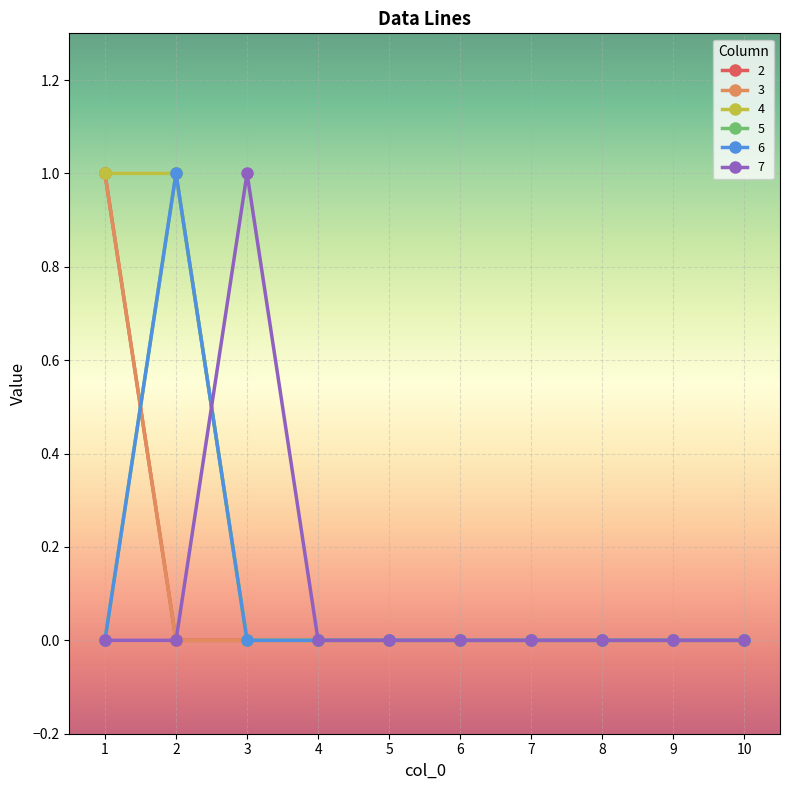

Where is 4 nearest to the value 0?

3